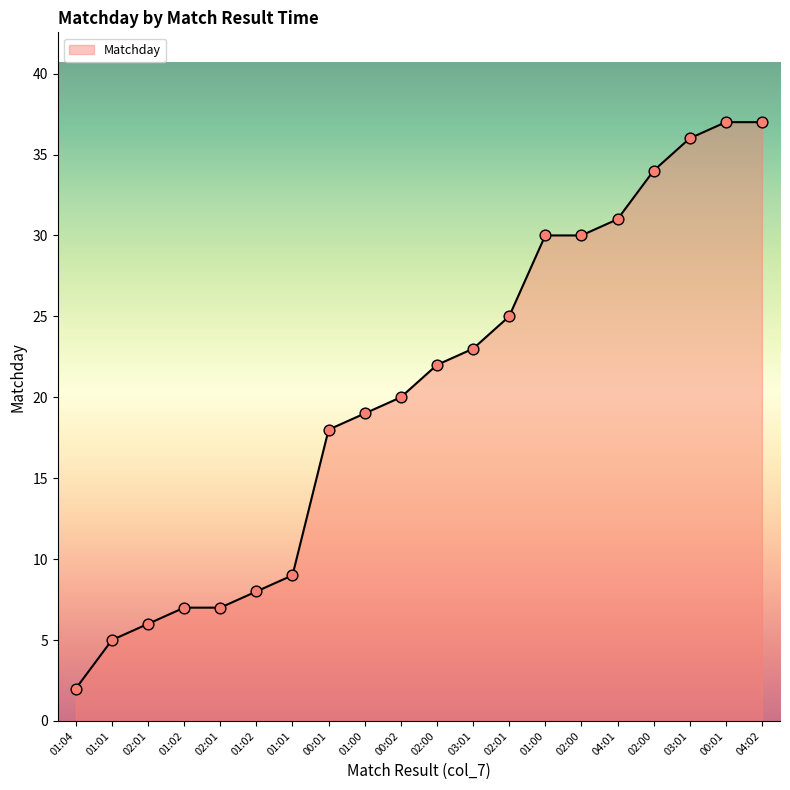

What is the change in value from 01:00 to 02:00?

+11